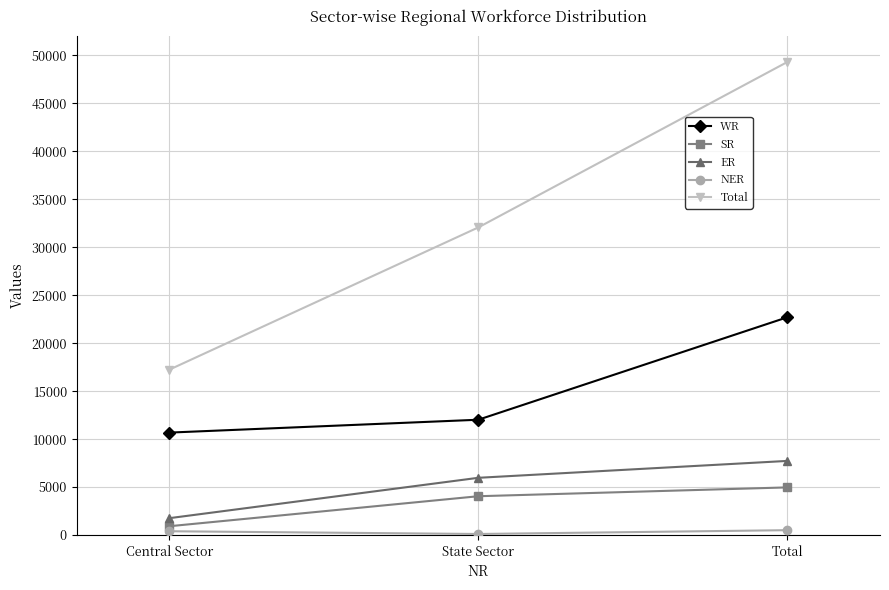

What is the label of the 1st point from the left?

Central Sector